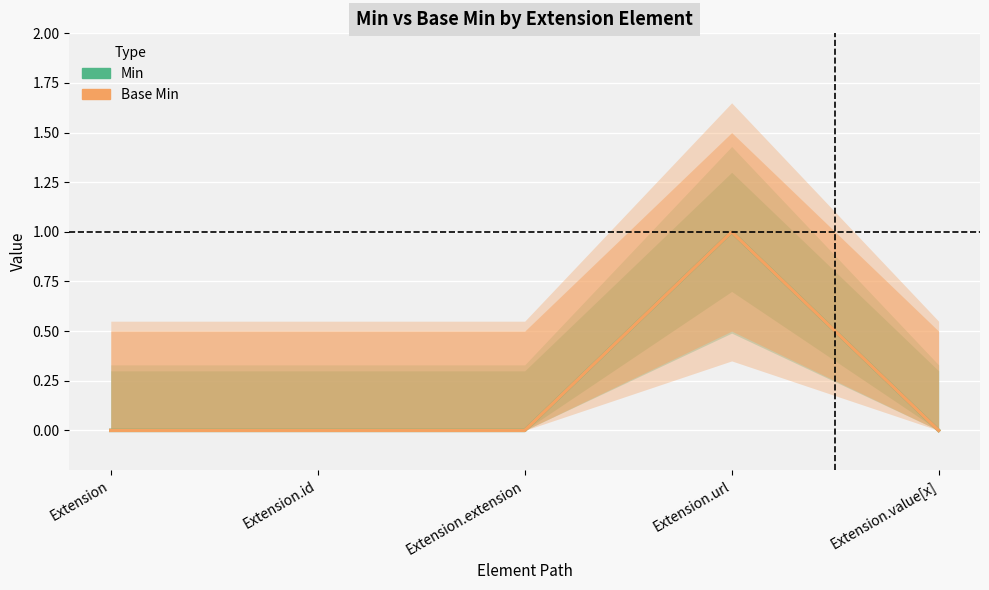

At which category is the sum across all series the highest?

Extension.url